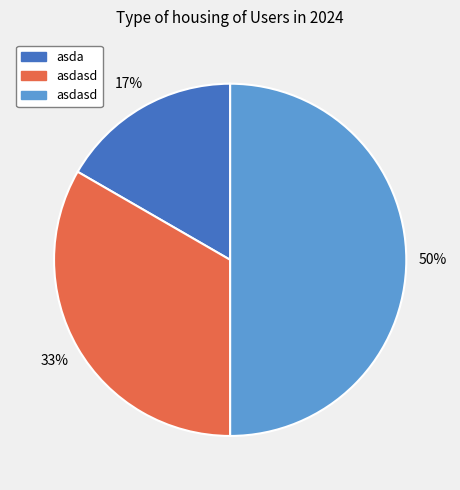

To the nearest percent, what is the difference between the largest and smallest slice percentages?

33%